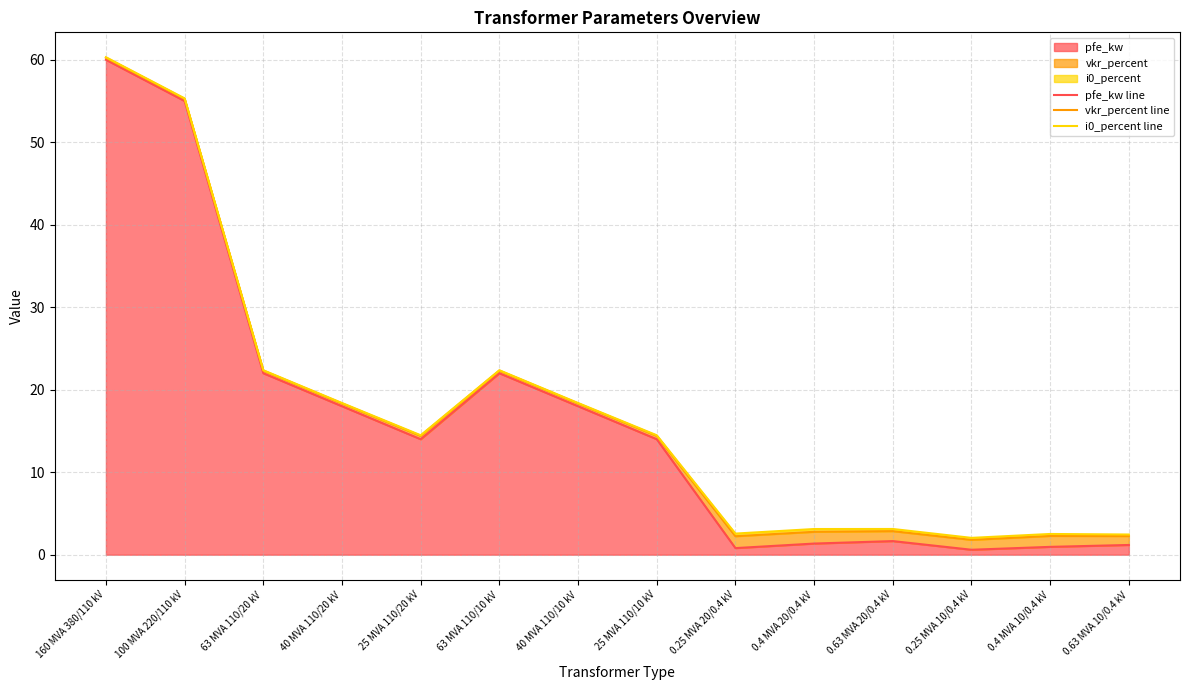

Reading left to right, transcribe all the data shown in this chart.

pfe_kw line: 60.0	55.0	22.0	18.0	14.0	22.0	18.0	14.0	0.8	1.4	1.6	0.6	0.9	1.2
vkr_percent line: 60.2	55.3	22.3	18.3	14.4	22.3	18.3	14.4	2.2	2.8	2.9	1.8	2.3	2.3
i0_percent line: 60.3	55.3	22.4	18.4	14.5	22.4	18.4	14.5	2.6	3.1	3.1	2.0	2.5	2.4